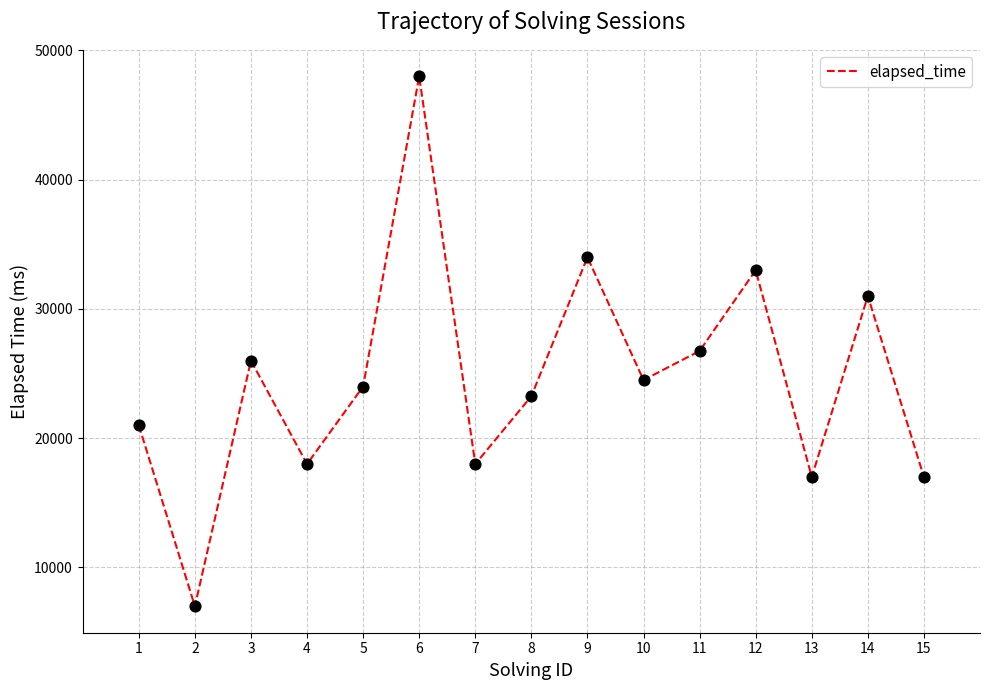

Which has a higher value, 2 or 6?

6